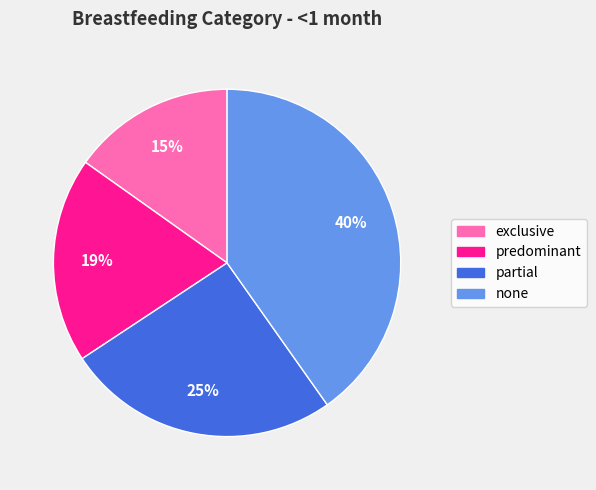

Is the sum of predominant and none greater than half?

Yes